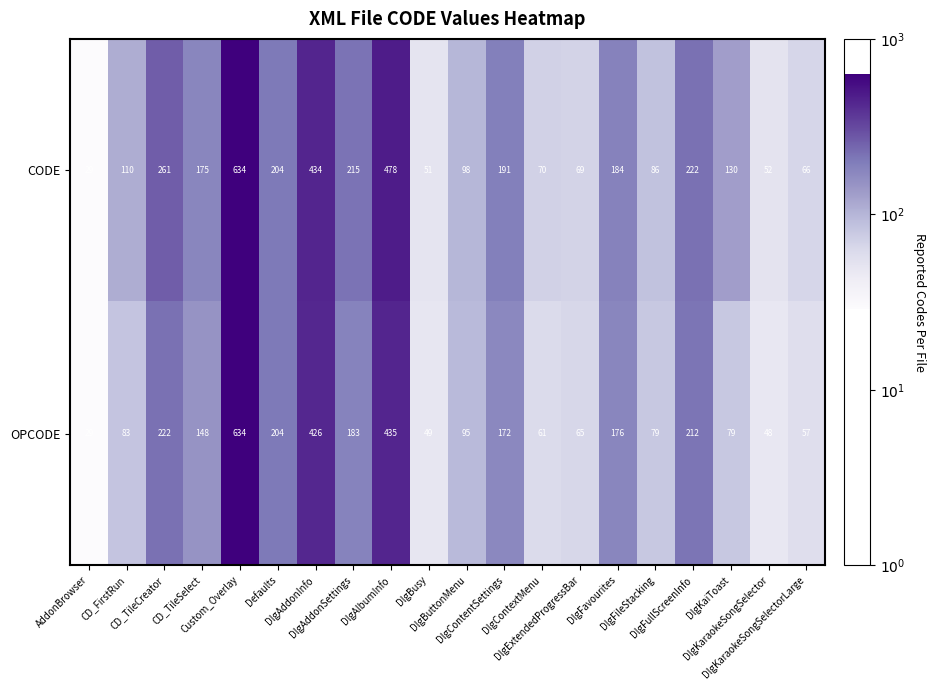

What is the smallest value displayed?

29